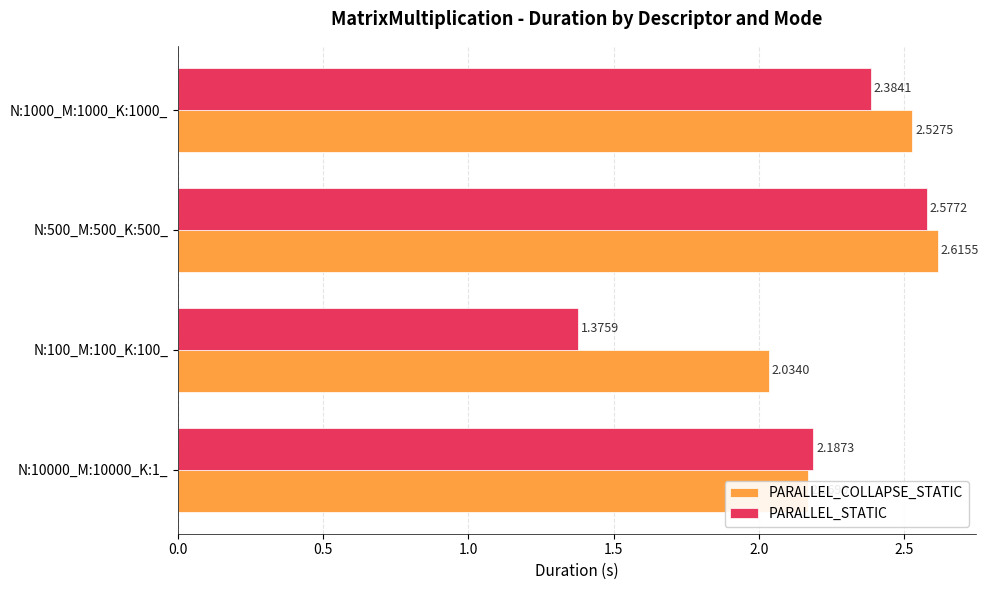

Rank the series at N:500_M:500_K:500_ from lowest to highest value.

PARALLEL_STATIC, PARALLEL_COLLAPSE_STATIC